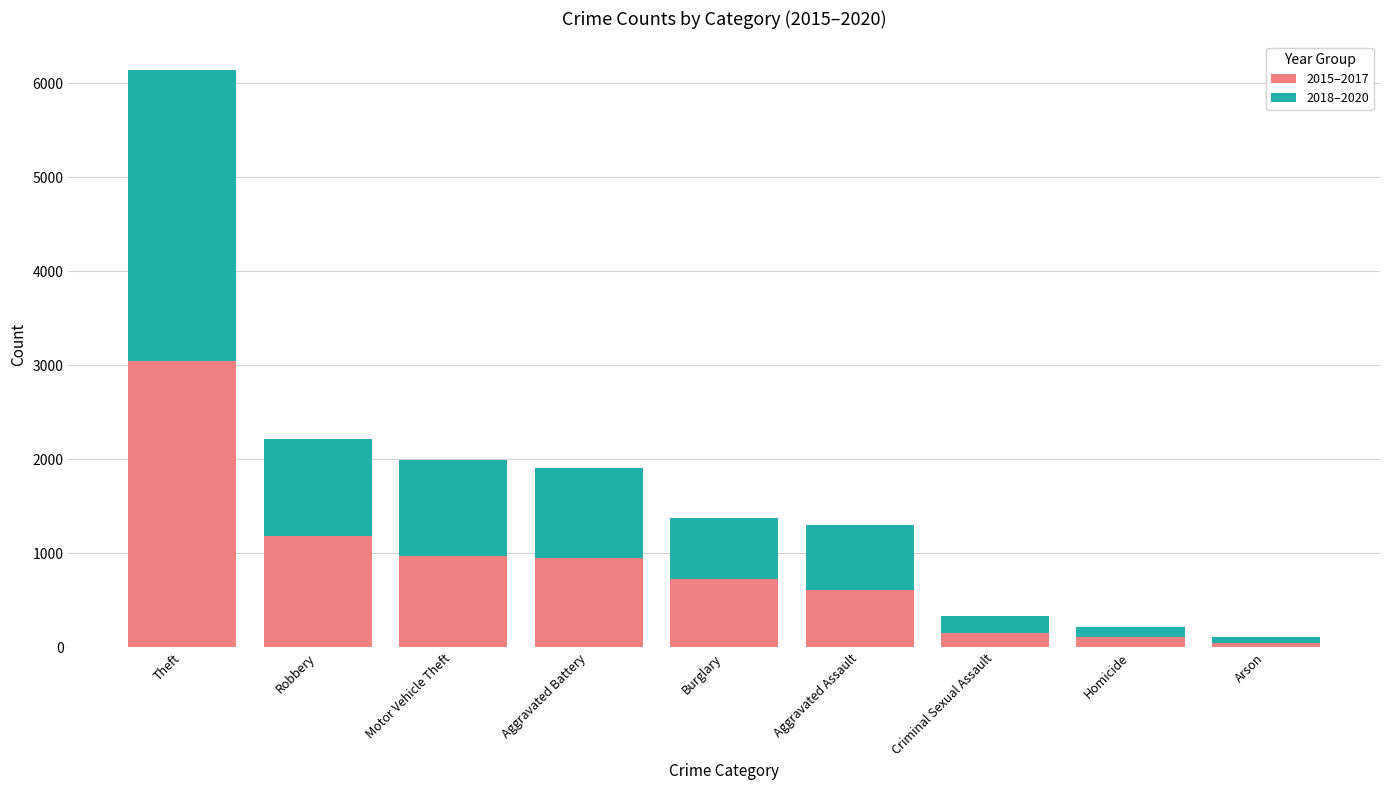

What is the approximate value of 2015–2017 at Burglary?

724